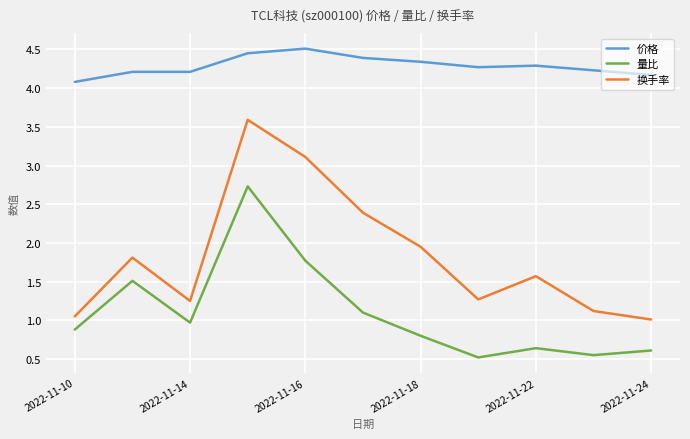

What is the difference between the maximum and minimum values in the 换手率 series?

2.6